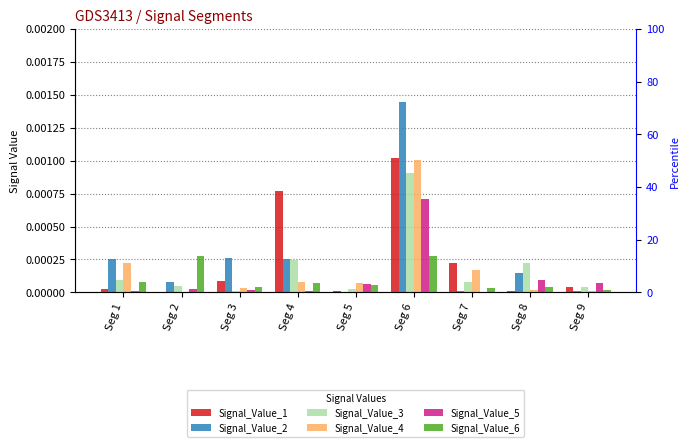

Is the value of Signal_Value_1 at Seg 3 greater than the value of Signal_Value_2 at Seg 3?

No